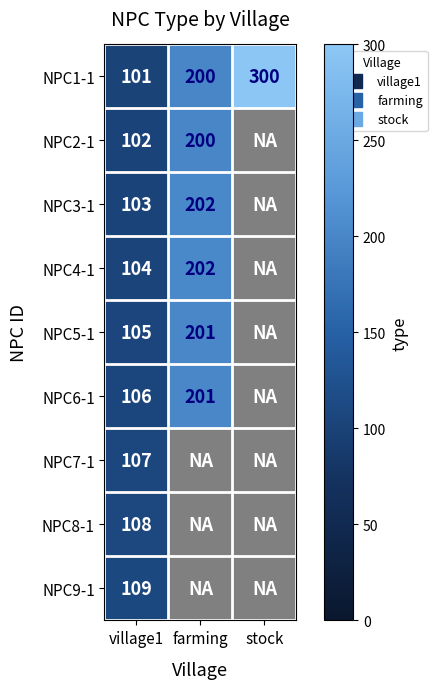

What is the lowest value of the NPC7-1 series?

107.0